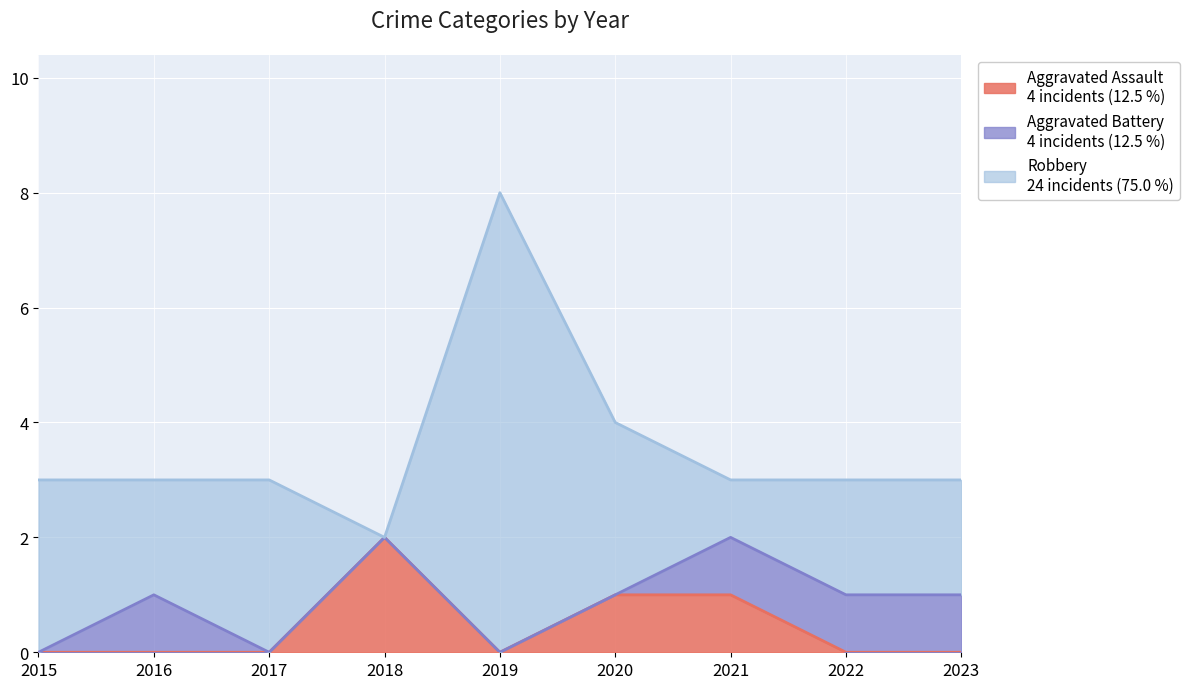

What is the total value across all series at 2023?

3